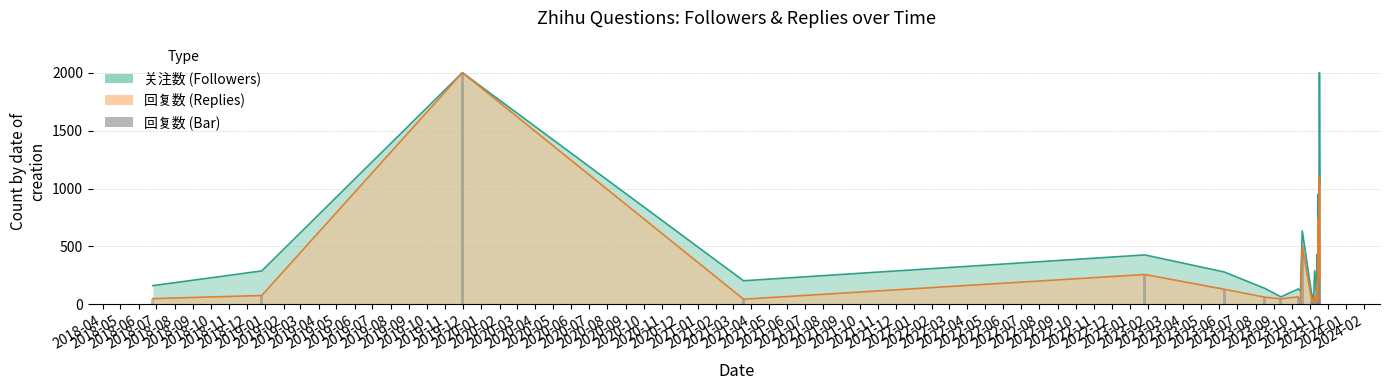

What is the maximum value shown in the chart?

2000